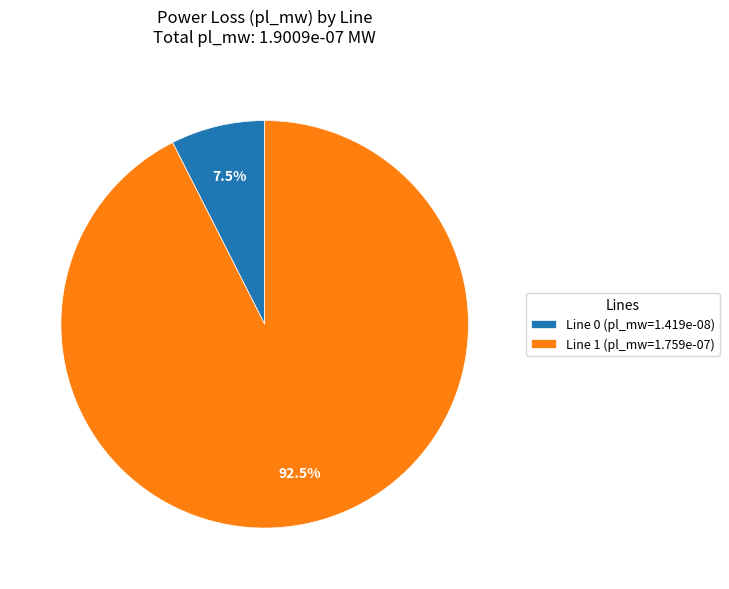

Is there any slice that represents more than half of the pie?

Yes